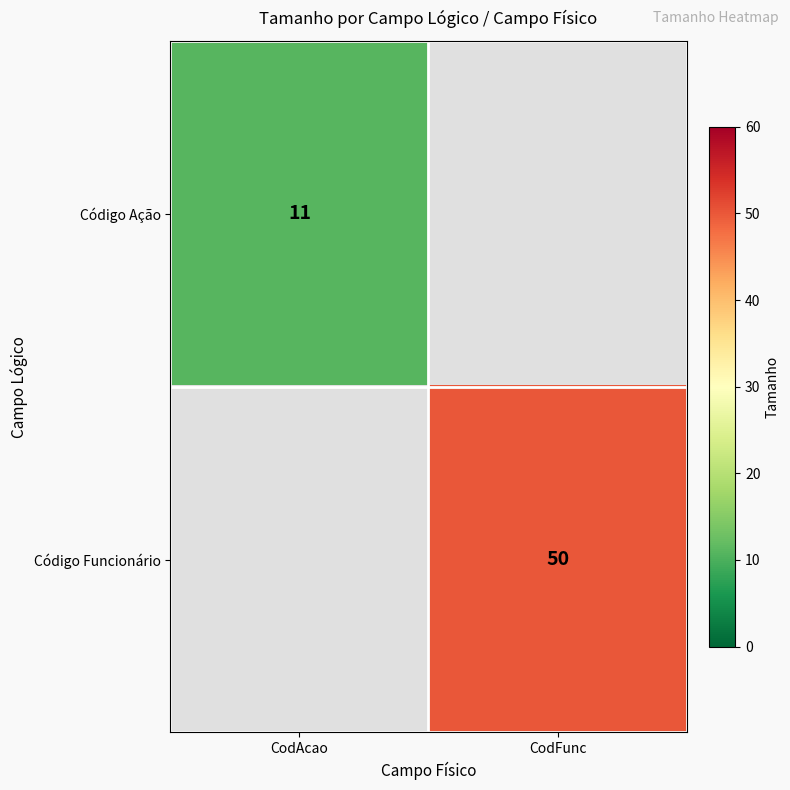

Is the value of Código Funcionário at CodFunc greater than the value of Código Ação at CodAcao?

Yes